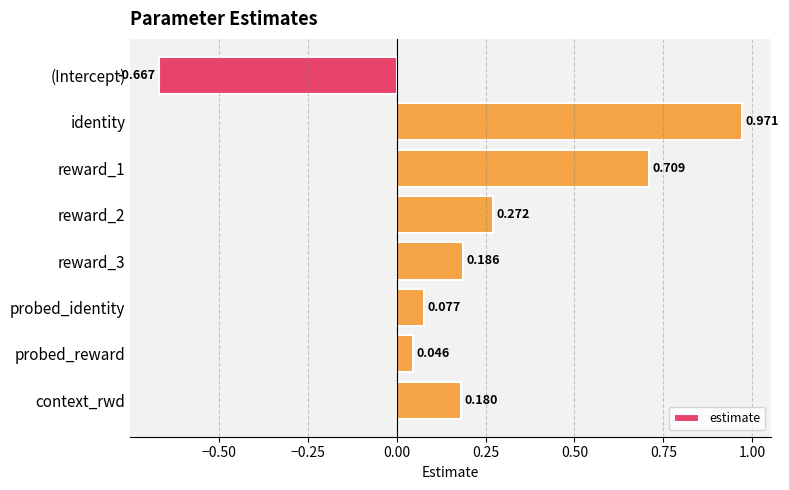

List the labels in order of value, largest first.

identity, reward_1, reward_2, reward_3, context_rwd, probed_identity, probed_reward, (Intercept)